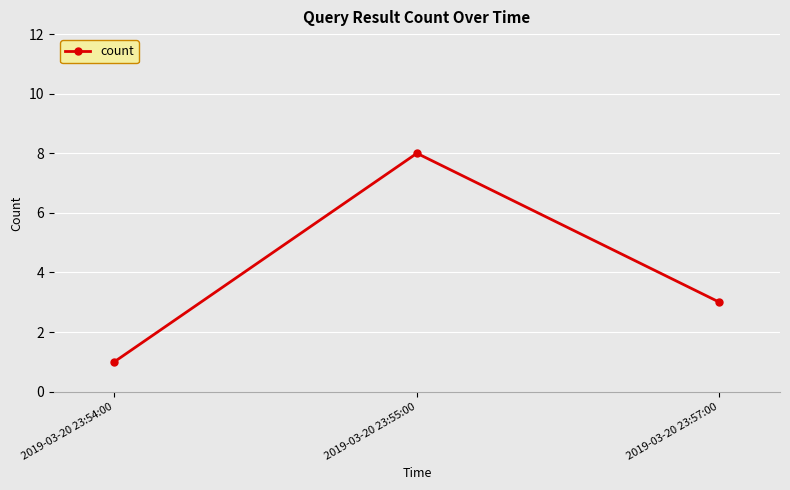

Does the chart have visible grid lines?

Yes